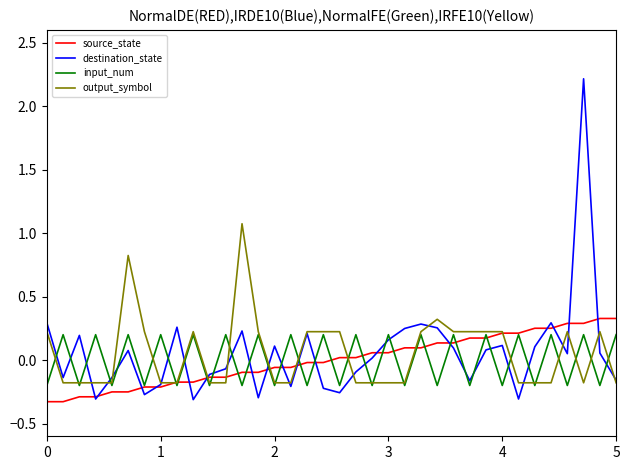

After their last crossing, which series has the higher values: destination_state or input_num?

input_num